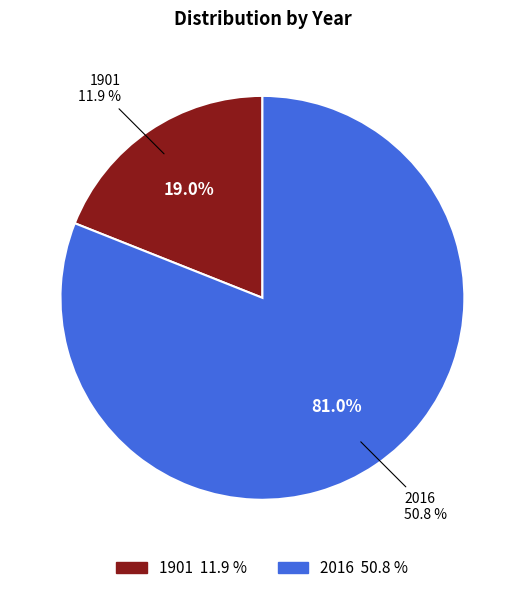

Does any single category account for the majority?

Yes